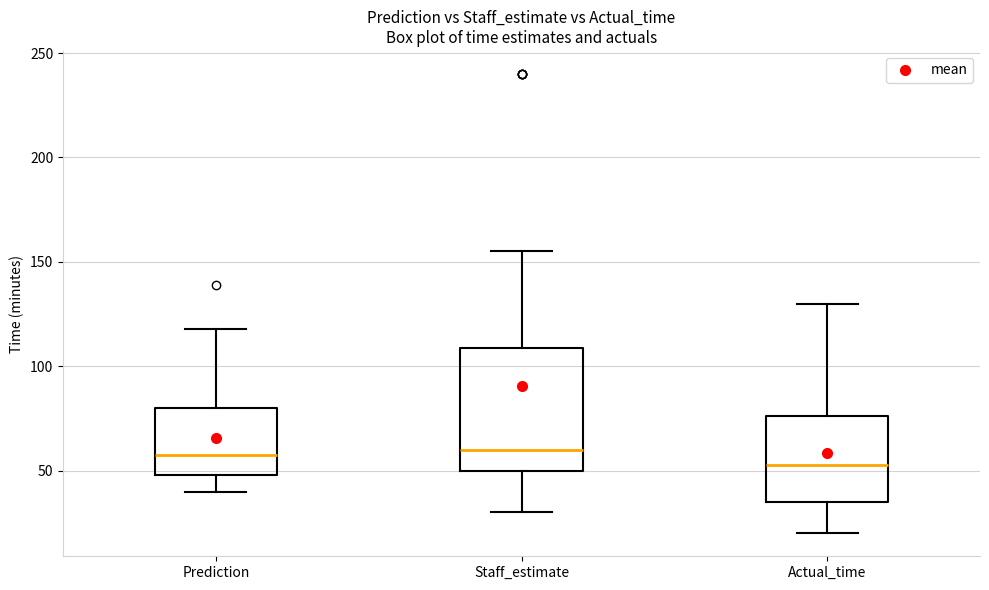

Reading left to right, transcribe this box plot: for each box, give where its median line is, the range the box spans, and where its two whiskers end, as read against the y-axis. The values are not printed on the chart, so give them approximately, as read against the axis.

Prediction: median 60, box 50 to 80, whiskers 40 to 120
Staff_estimate: median 60, box 50 to 110, whiskers 30 to 155
Actual_time: median 55, box 35 to 75, whiskers 20 to 130